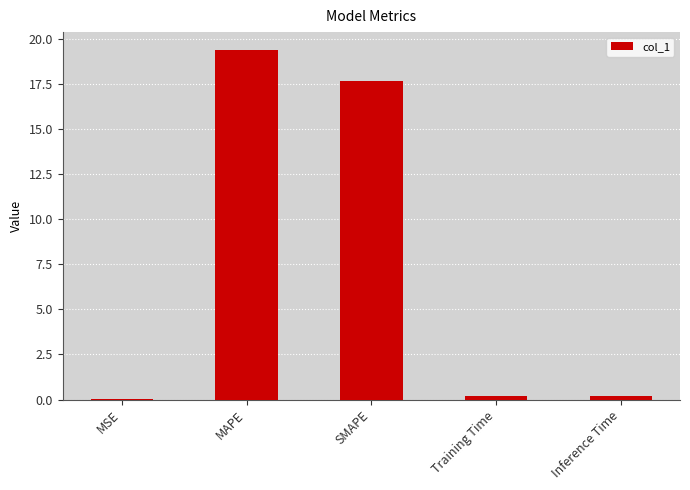

What is the approximate value at MAPE?

19.4